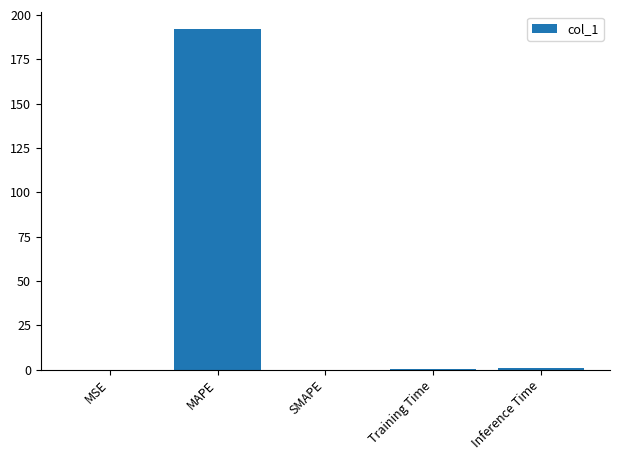

The value at SMAPE is -112.2. True or false?

False